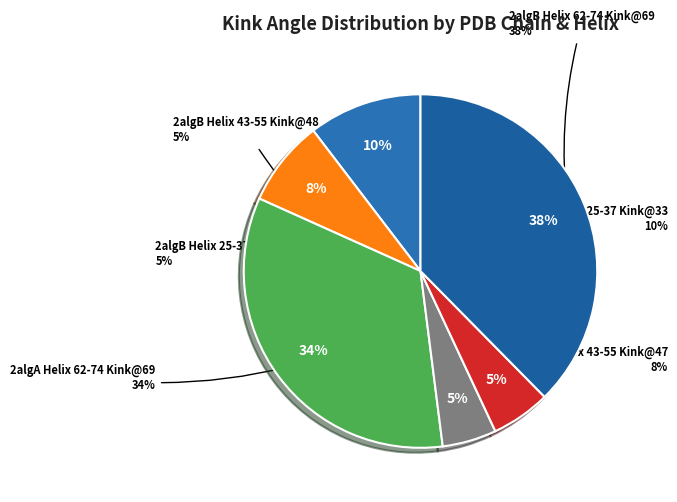

Count the number of slices in the pie.

6